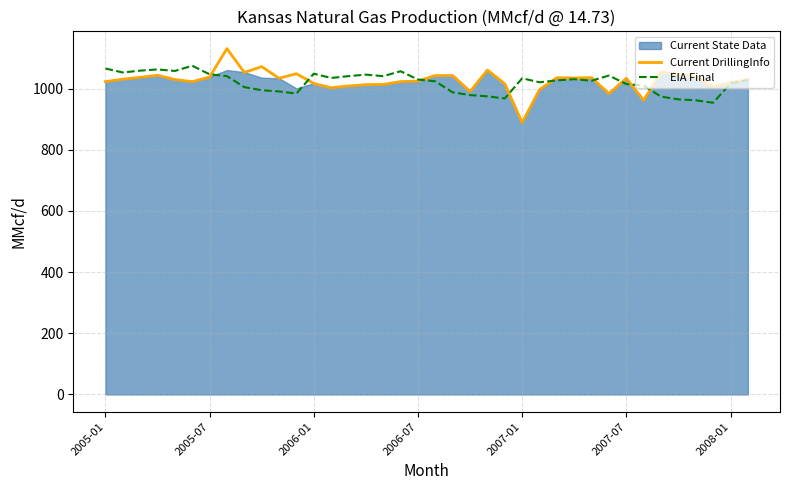

The value of Current DrillingInfo at 2006-07 is 1412. True or false?

False